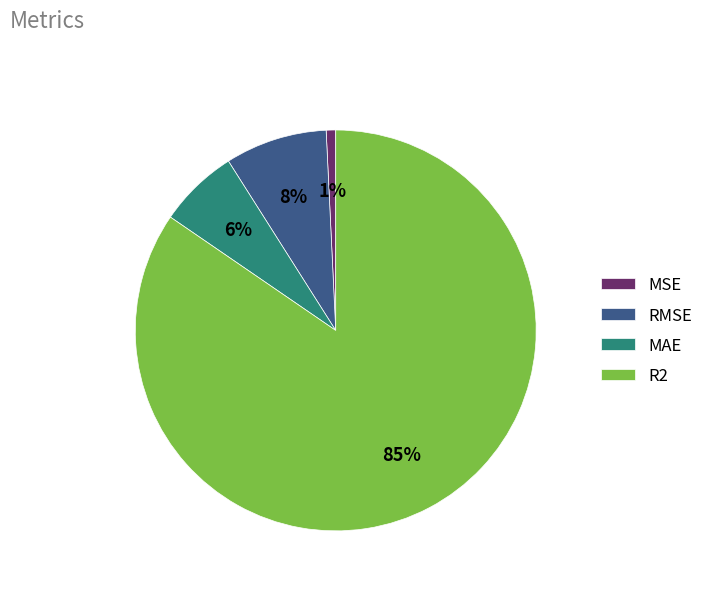

Do MAE and RMSE together represent more than half of the pie?

No